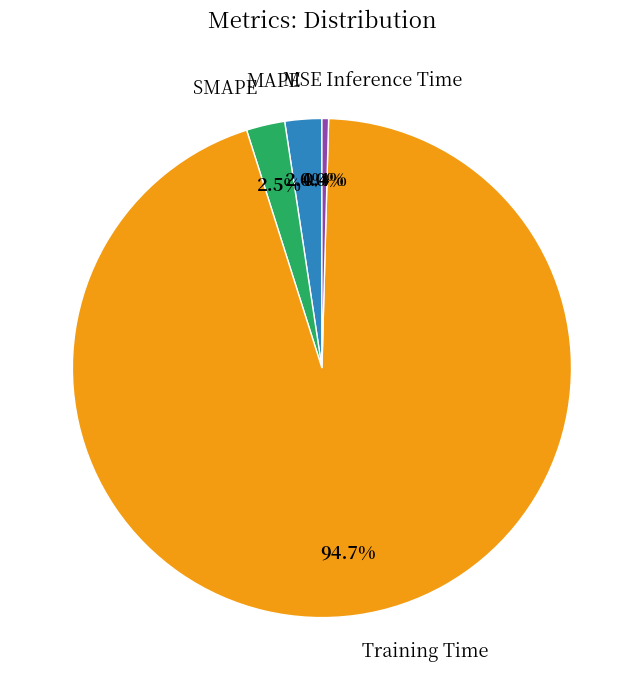

Is there any slice that represents more than half of the pie?

Yes